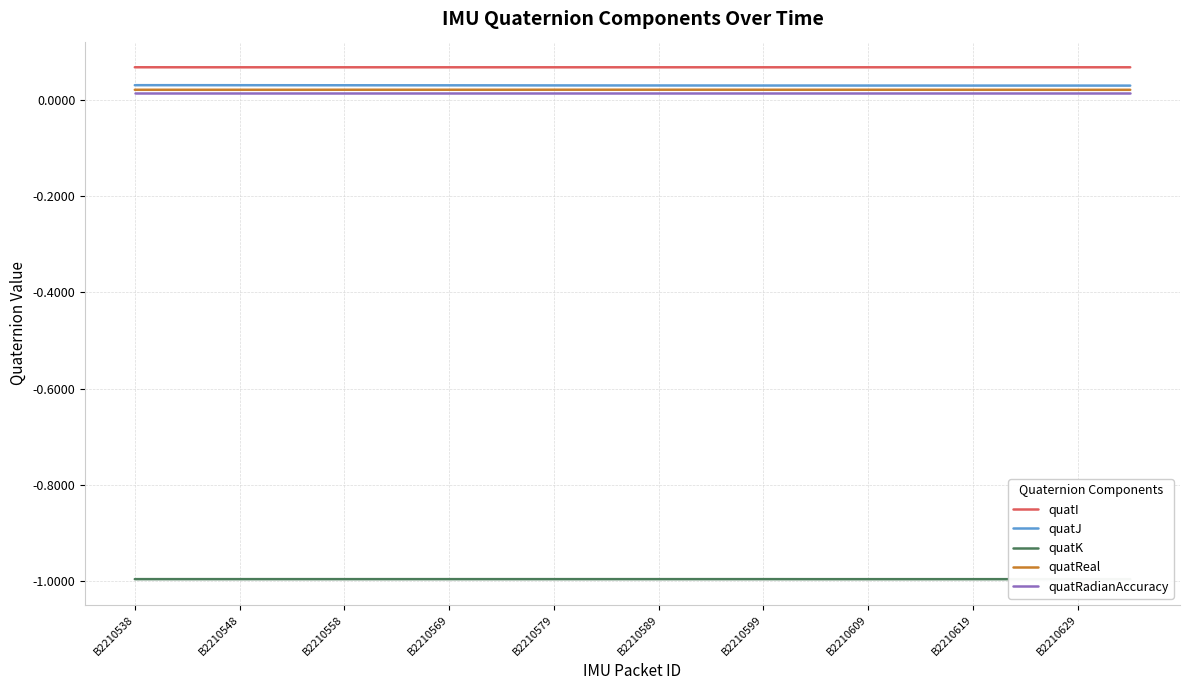

Which series has the widest spread of values?

quatJ